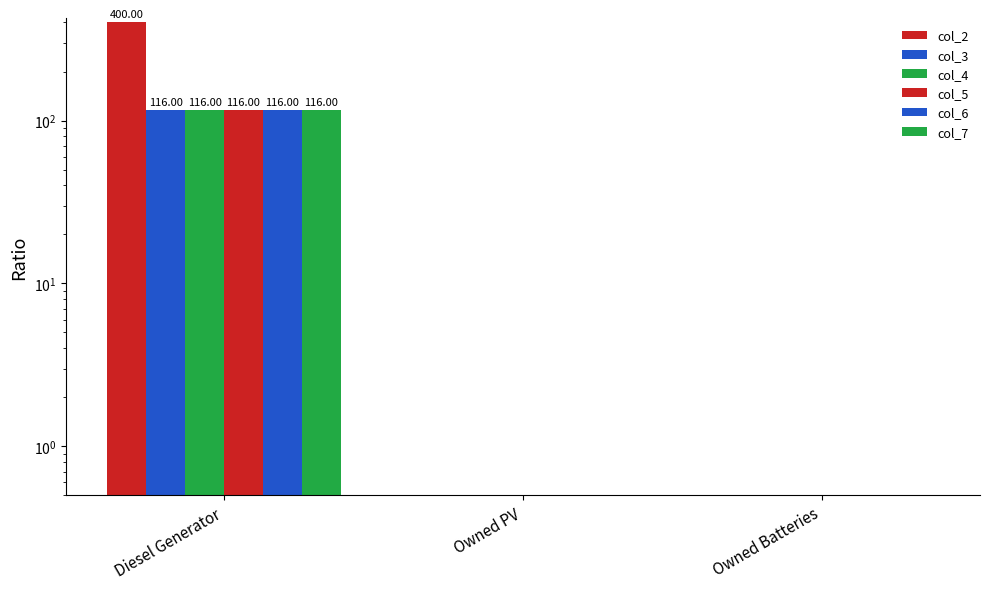

Are the bars horizontal?

No